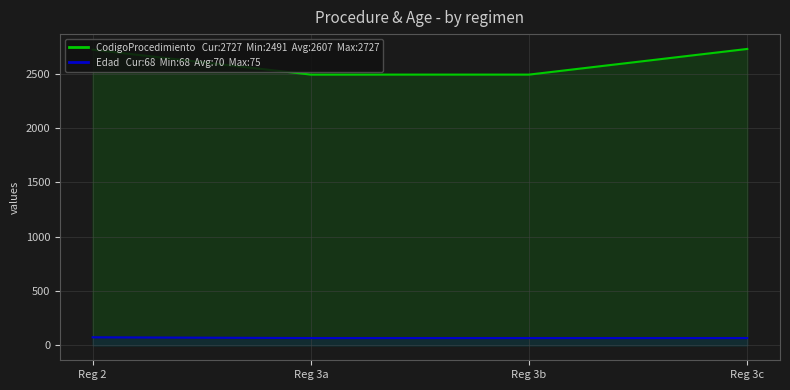

What is the smallest value displayed?

68